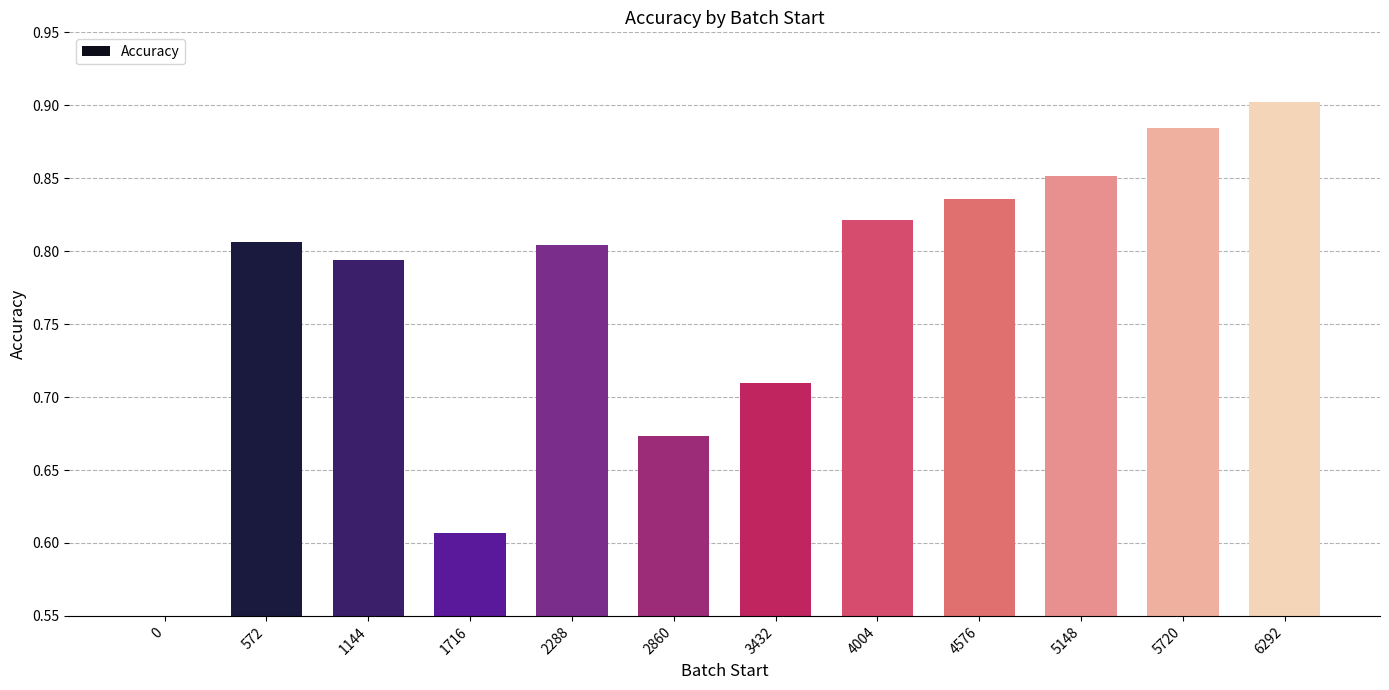

Does the chart contain stacked bars?

No